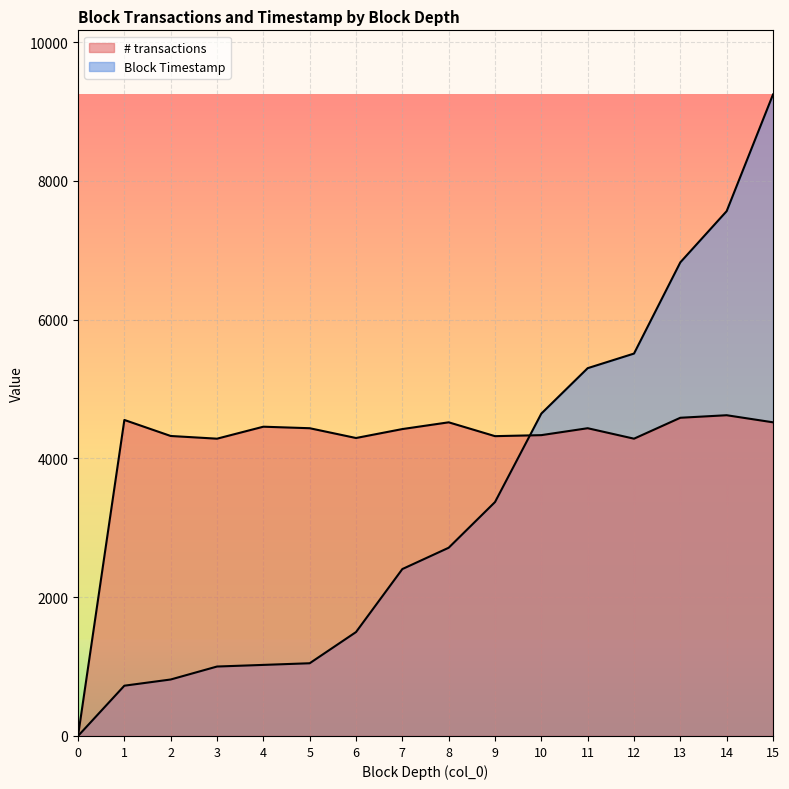

What is the value of the Block Timestamp point at the 5th from the left?

1024.3